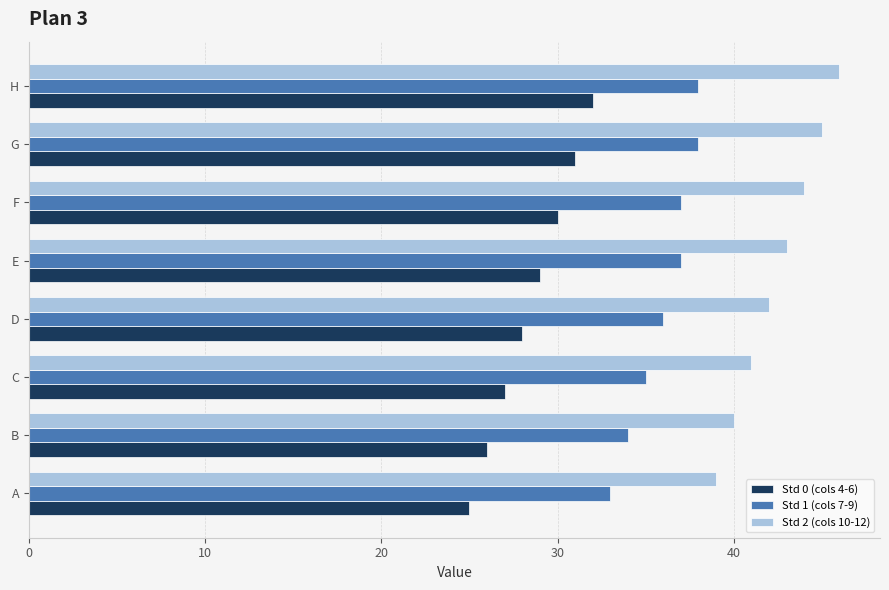

What is the approximate value of Std 1 (cols 7-9) at E?

37